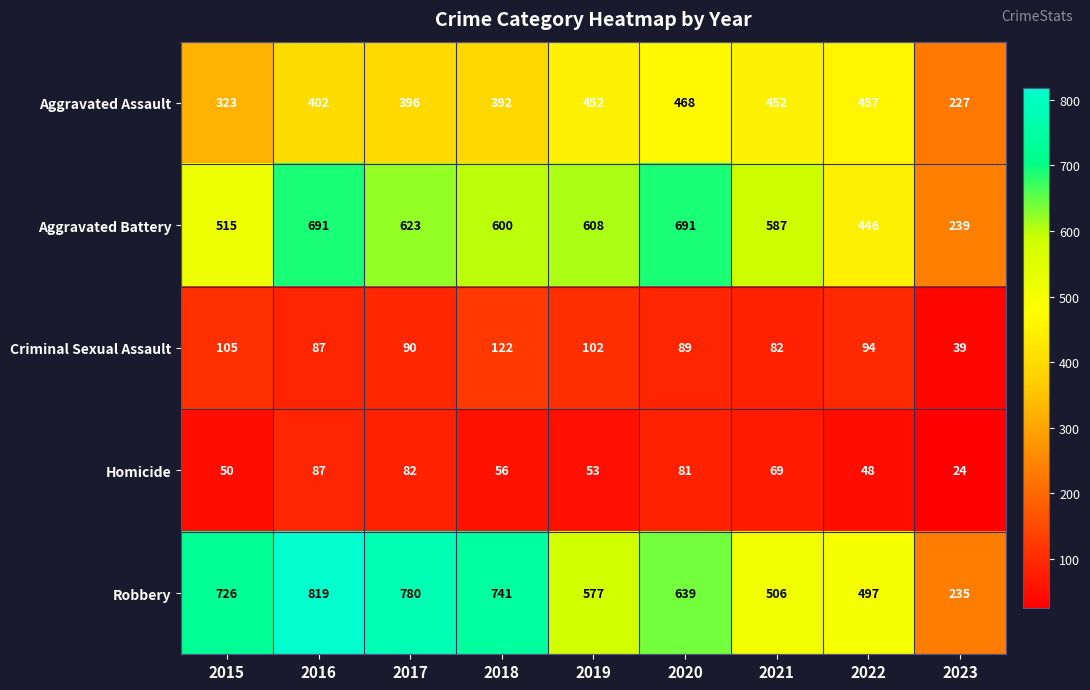

What is the difference between the Criminal Sexual Assault values at 2016 and 2017?

3